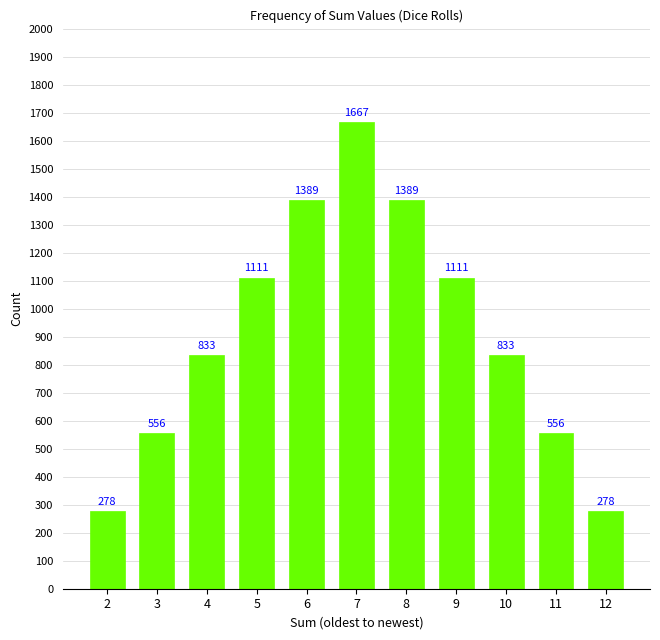

What is the sum of the values at 11 and 4?

1389